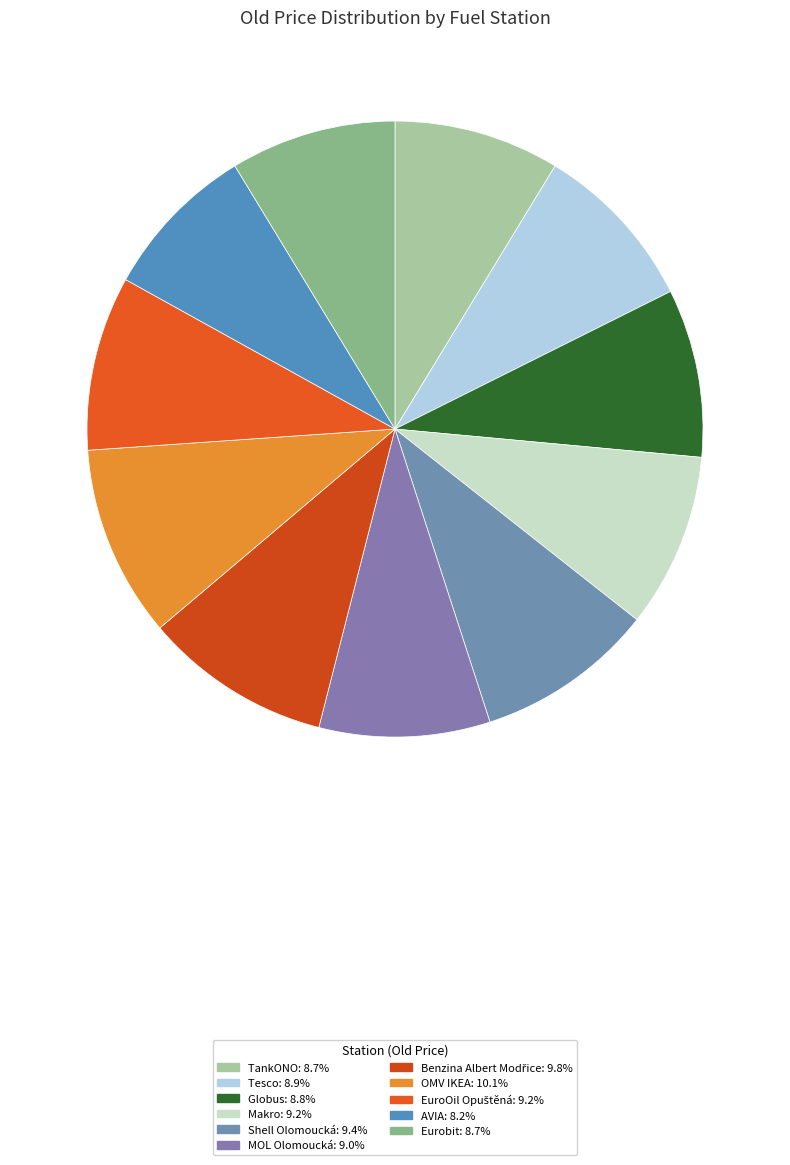

Does MOL Olomoucká account for over 50% of the chart?

No